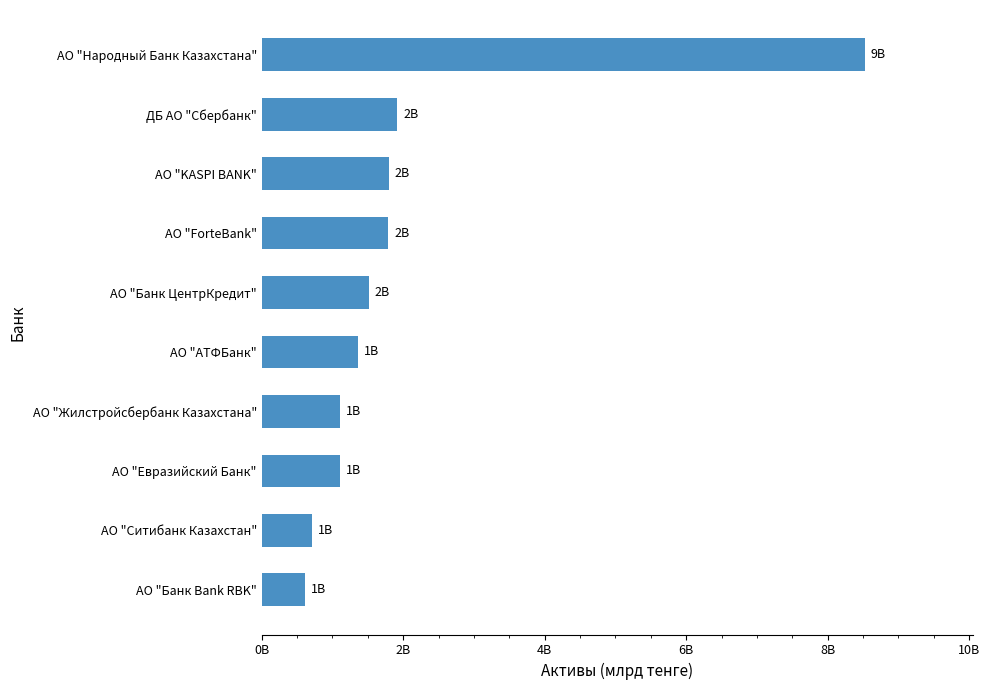

Are the bars horizontal?

Yes